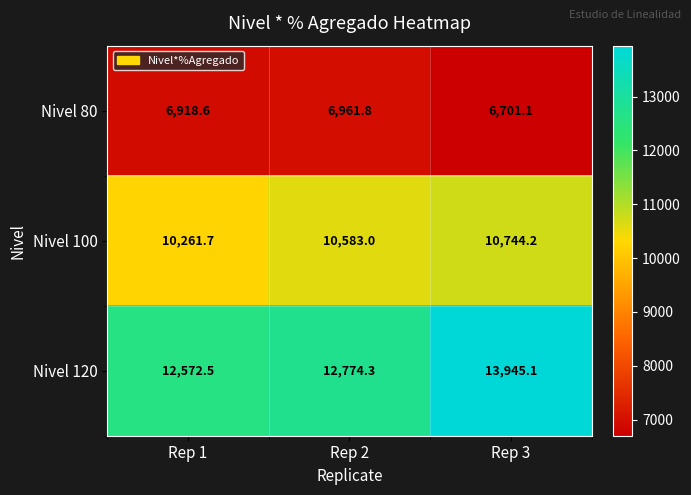

Which series changed the most between Rep 1 and Rep 3?

Nivel 120